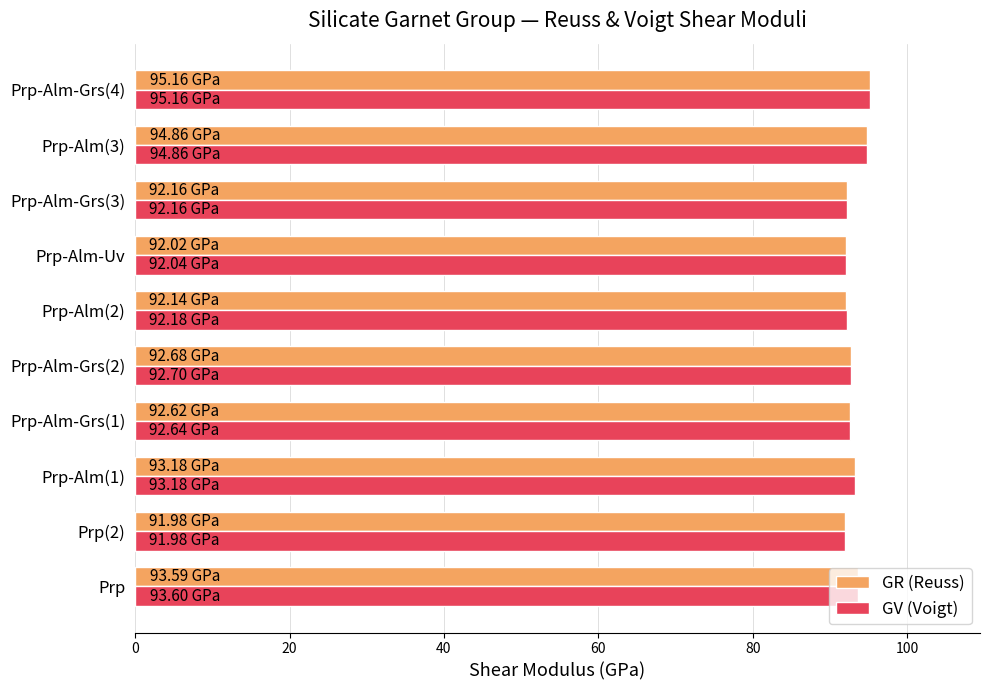

What is the sum of all GV (Voigt) values?

930.5